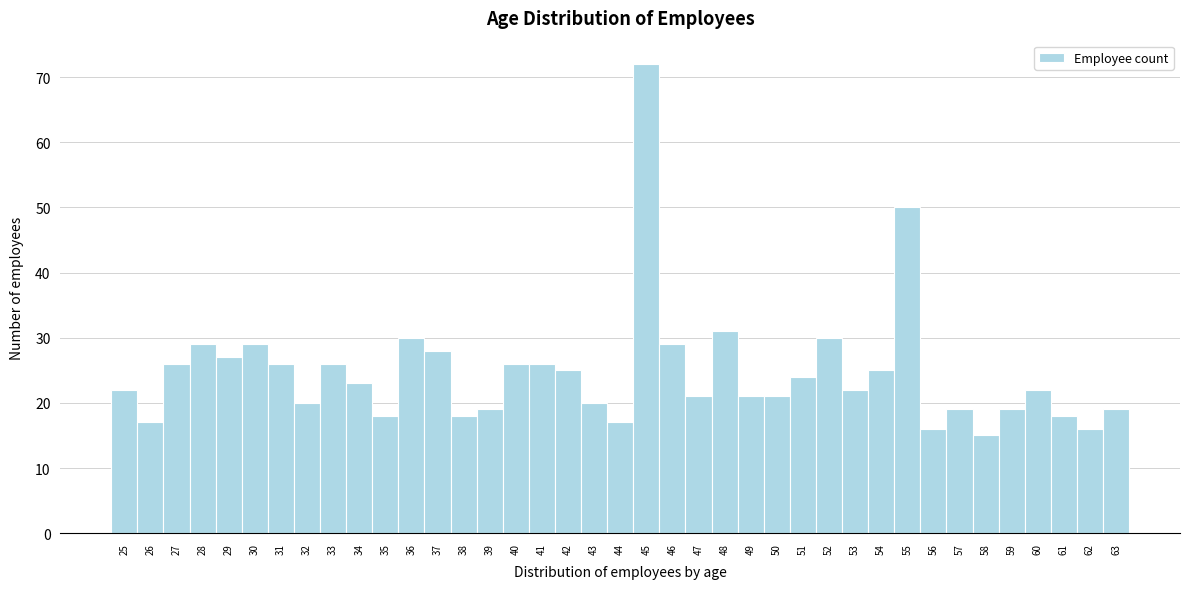

Which range on the x-axis has the tallest bar?

44.5 to 45.5